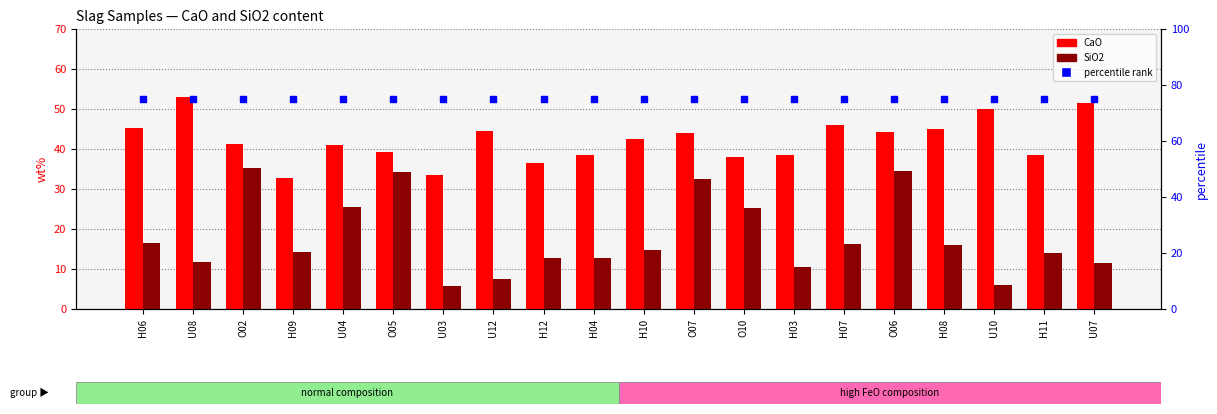

At how many categories does at least one series exceed 43?

20